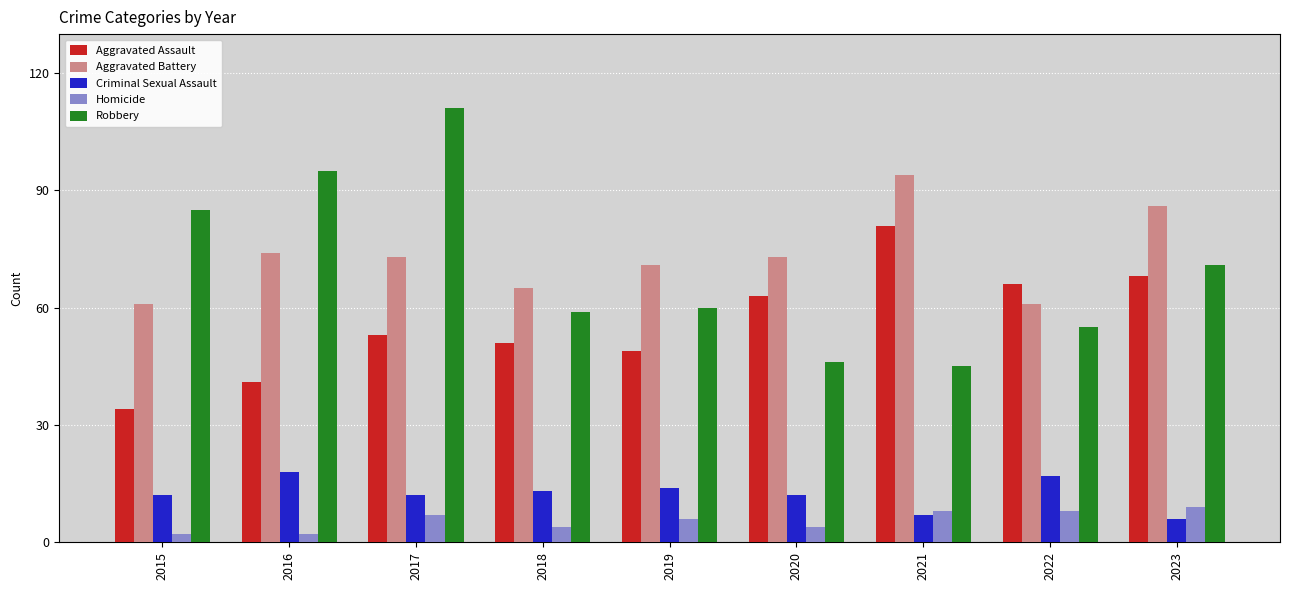

The value of Aggravated Battery at 2018 is 38. True or false?

False